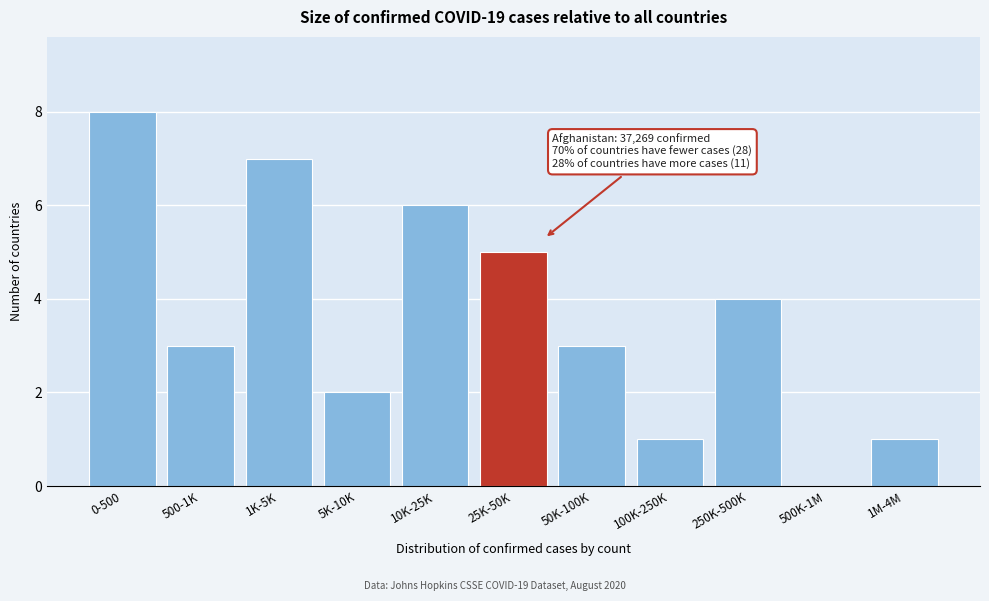

Reading left to right, what are all the values shown in this chart?

0-500=8	500-1K=3	1K-5K=7	5K-10K=2	10K-25K=6	25K-50K=5	50K-100K=3	100K-250K=1	250K-500K=4	500K-1M=0	1M-4M=1